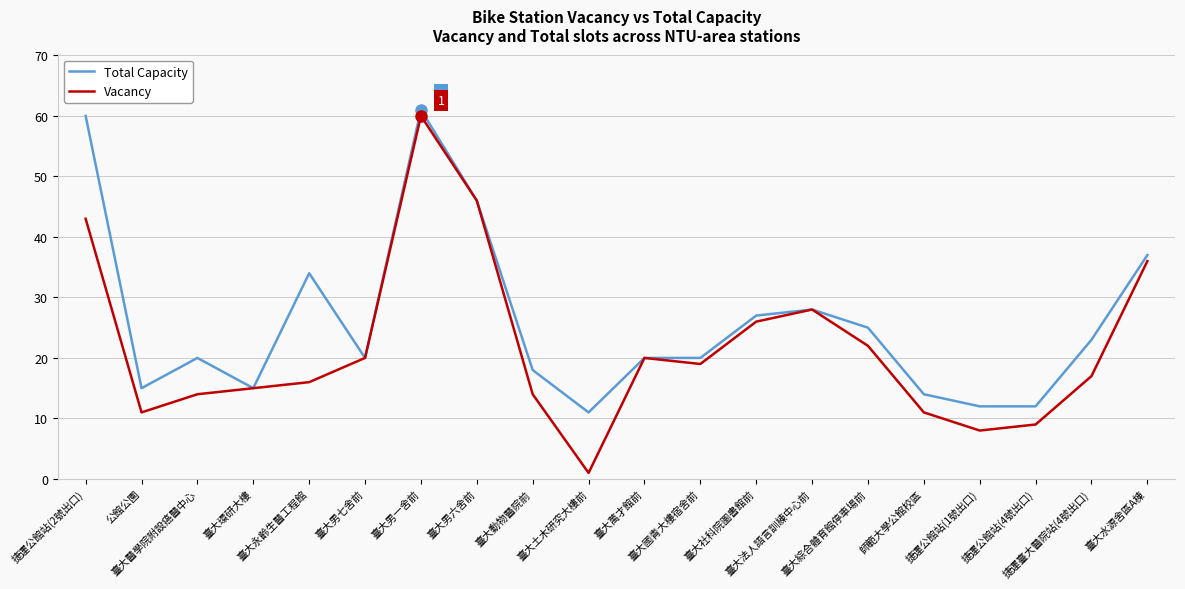

What is the difference between the Total Capacity values at 捷運公館站(2號出口) and 臺大動物醫院前?

42